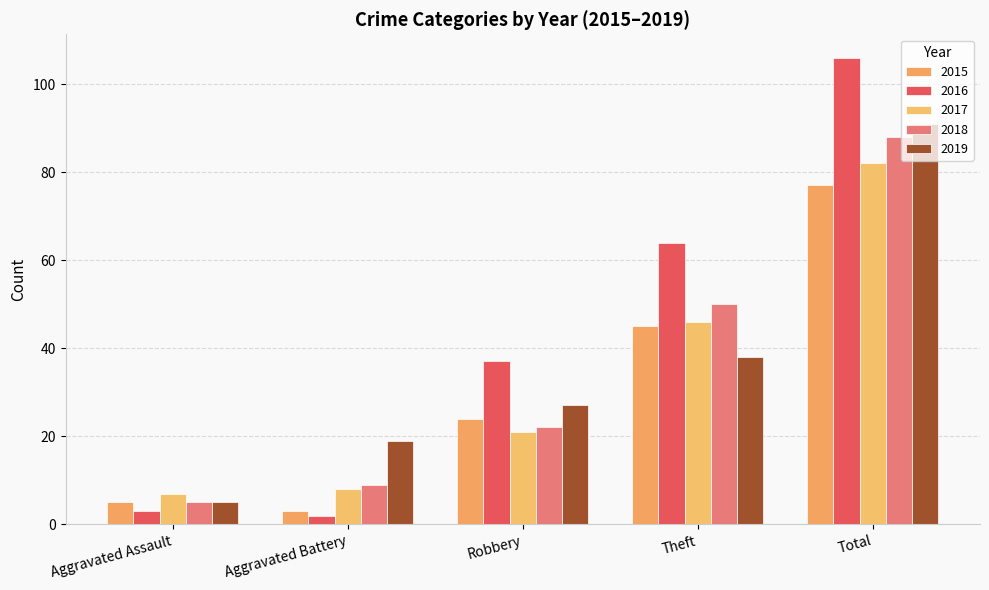

Which category has the highest value across all series?

Total